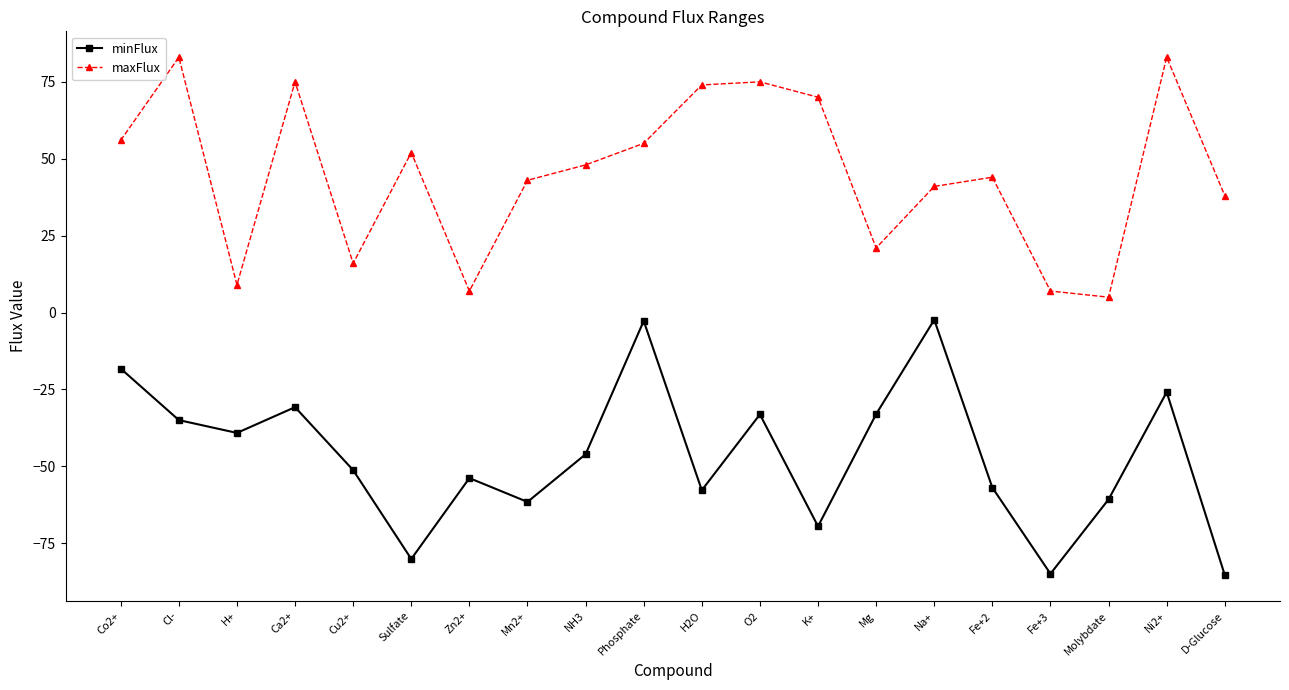

Does the chart display data point markers on the line(s)?

Yes